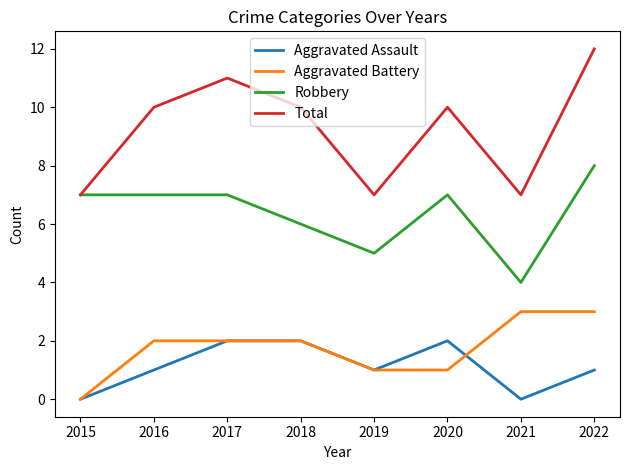

The Total series shows 11 at 2021. True or false?

False